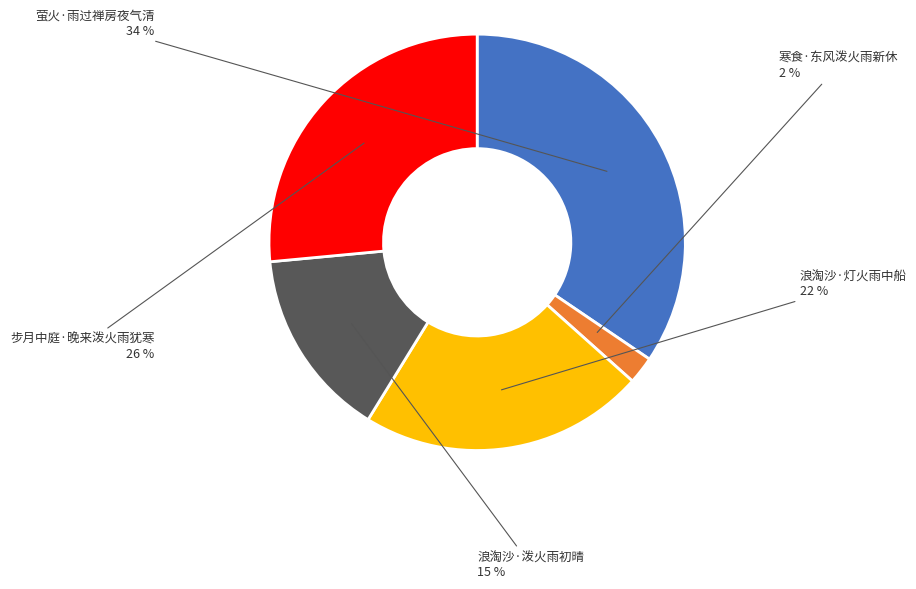

To the nearest percent, what percentage of the pie is 浪淘沙·灯火雨中船?

22%